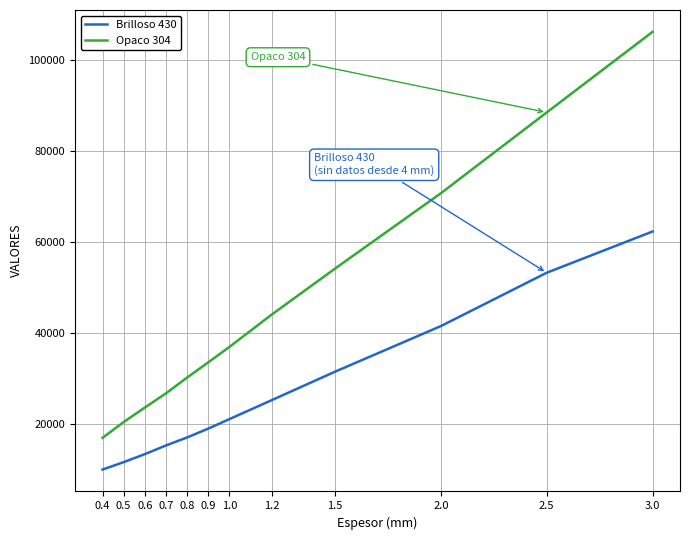

Is the value of Opaco 304 at 0.8 greater than the value of Brilloso 430 at 1.5?

No